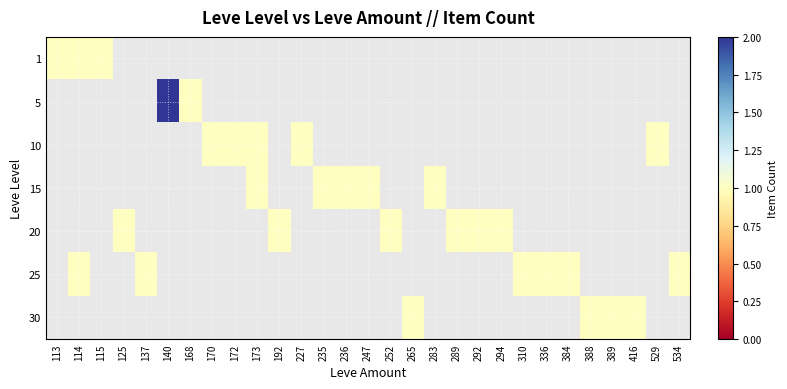

The 10 series shows 0.4 at 227. True or false?

False